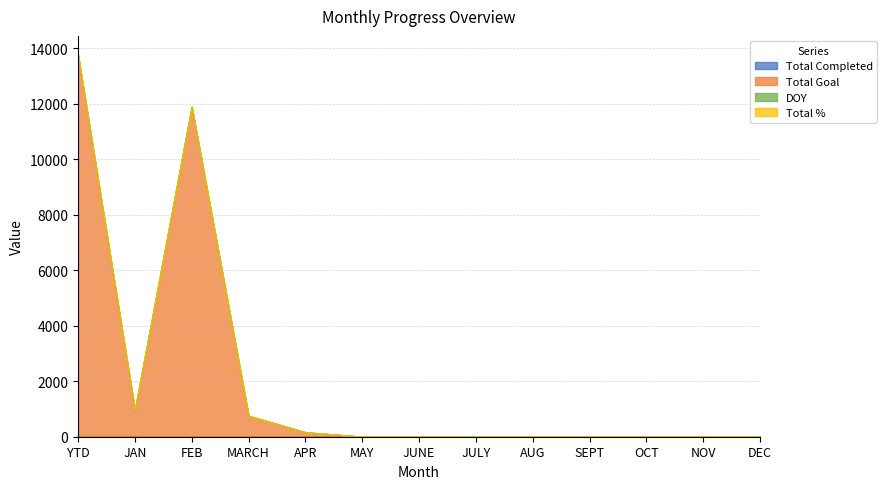

Count the number of data series in this chart.

4